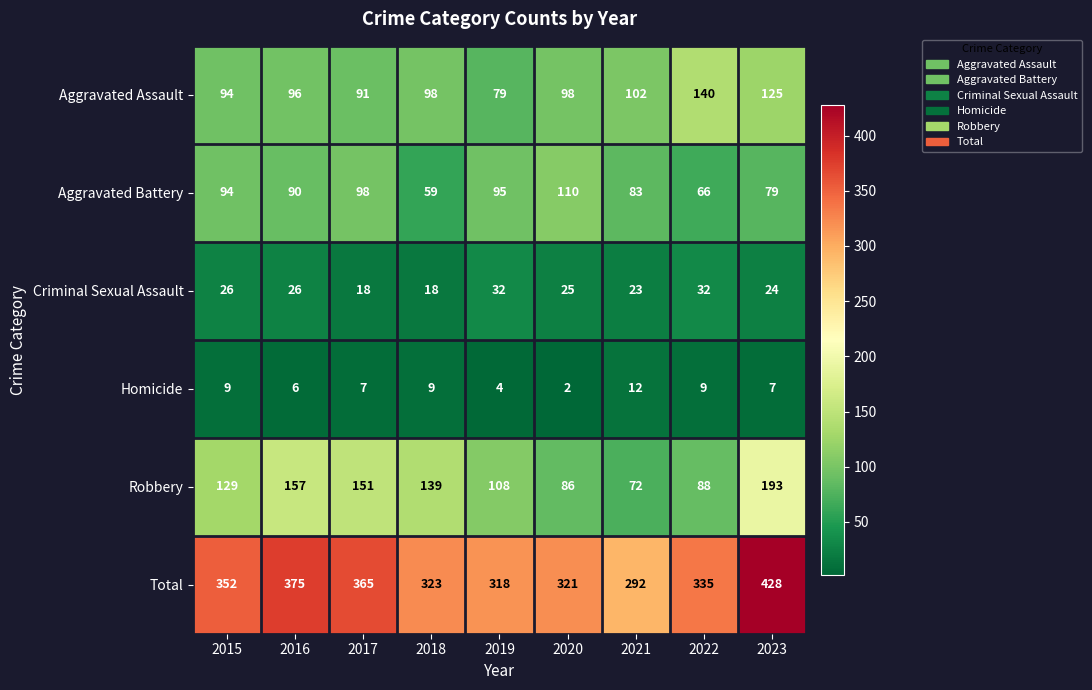

What is the spread (max minus min) of values at 2015?

343